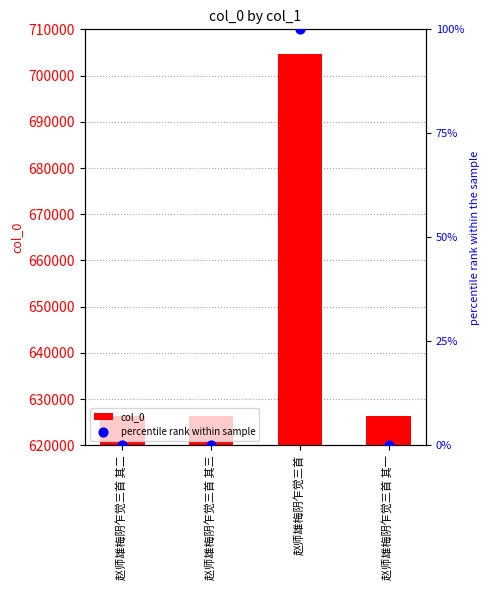

What are all the series names shown in the legend?

col_0, percentile rank within sample